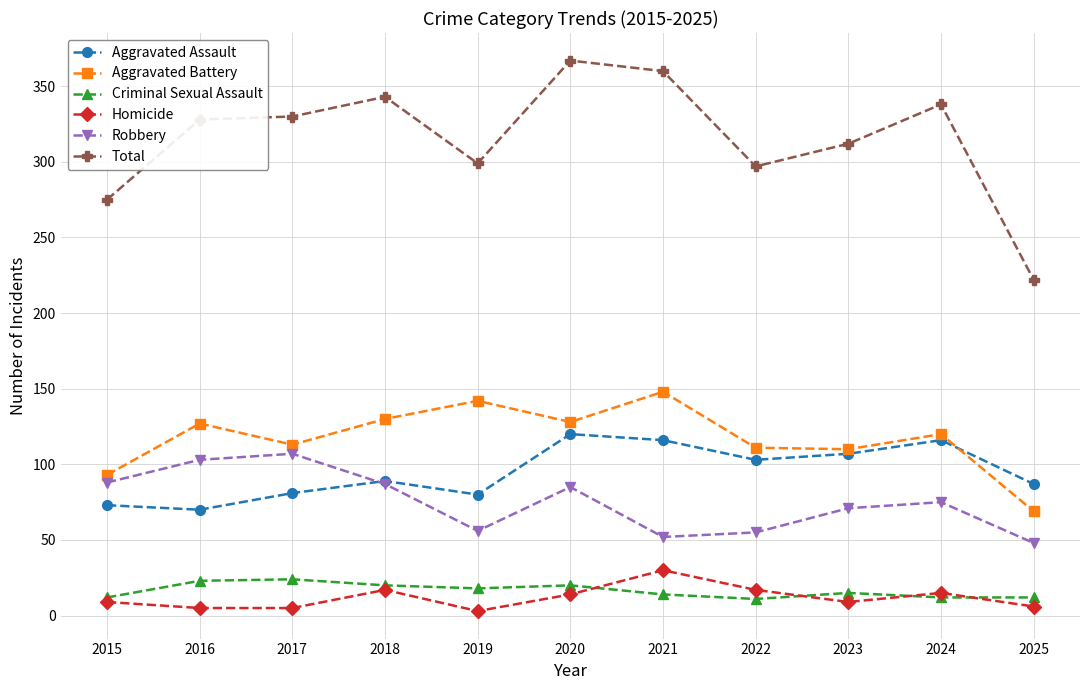

Read the Total value at 2025, to the nearest 10.

220